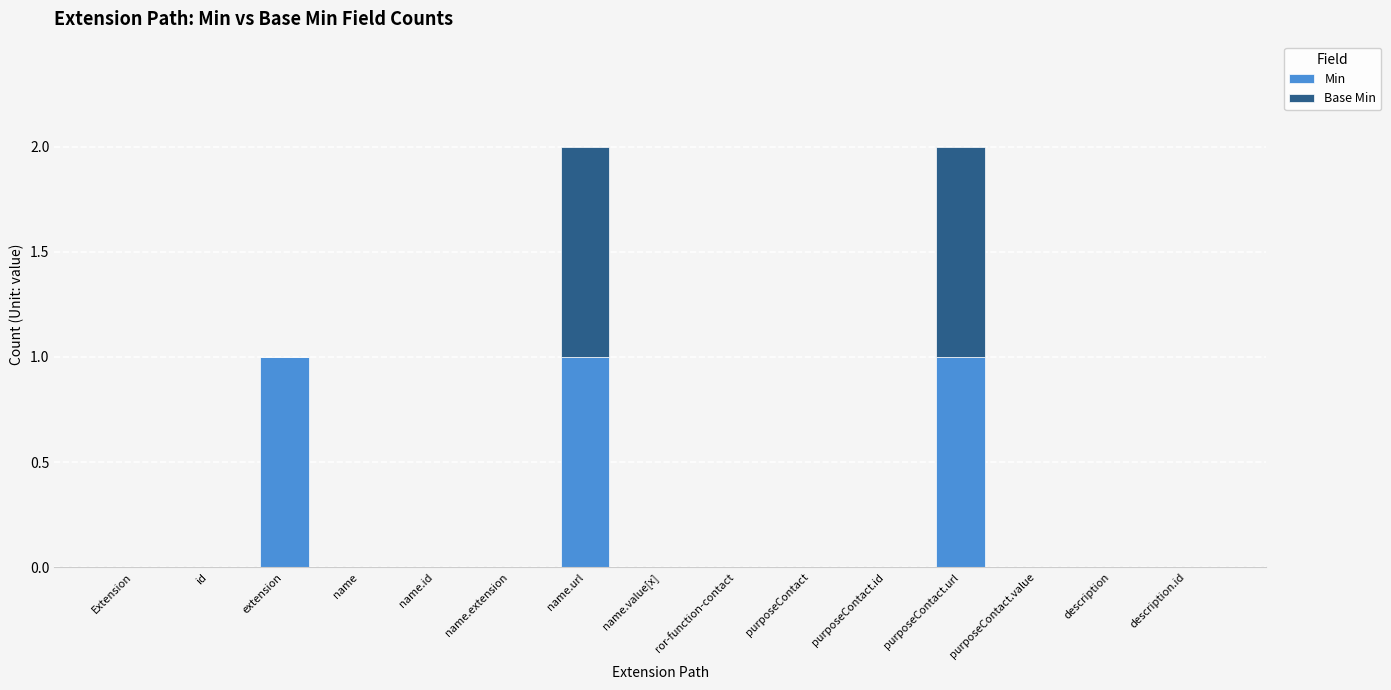

The Min series shows 1 at id. True or false?

False